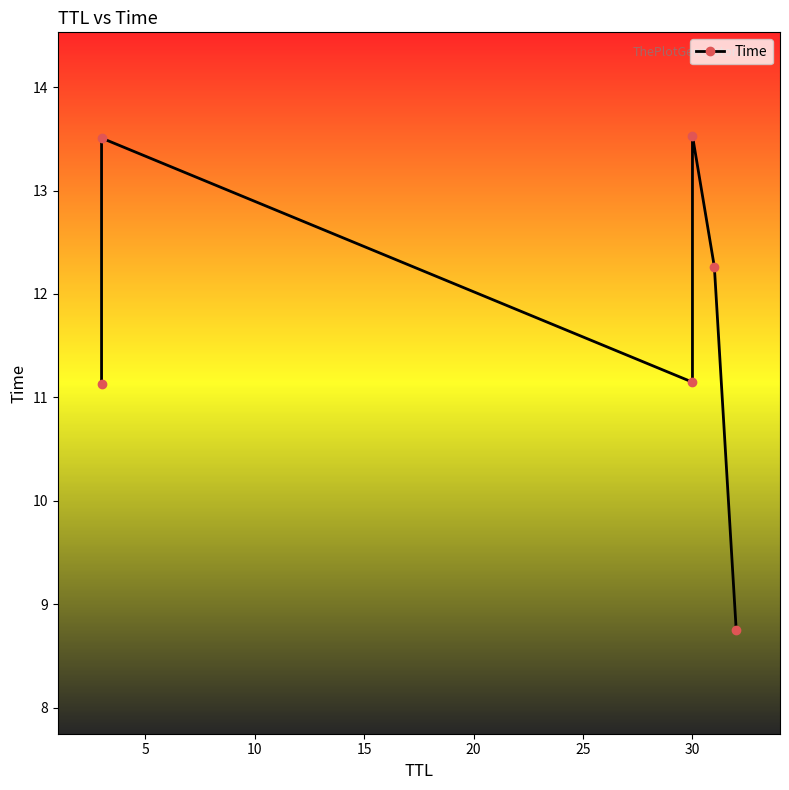

What is the maximum value shown in the chart?

13.5